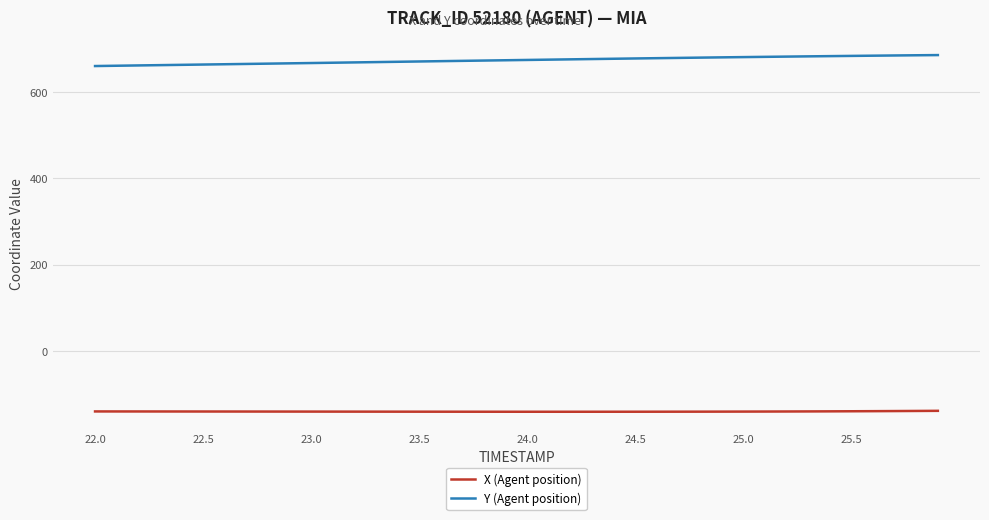

How many values in the Y (Agent position) series exceed 674?

20